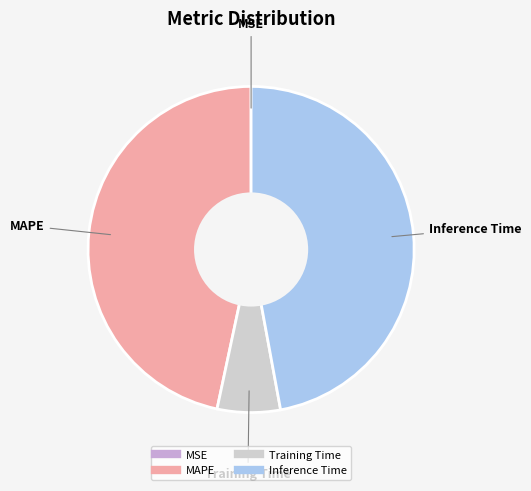

Does any single category account for the majority?

No